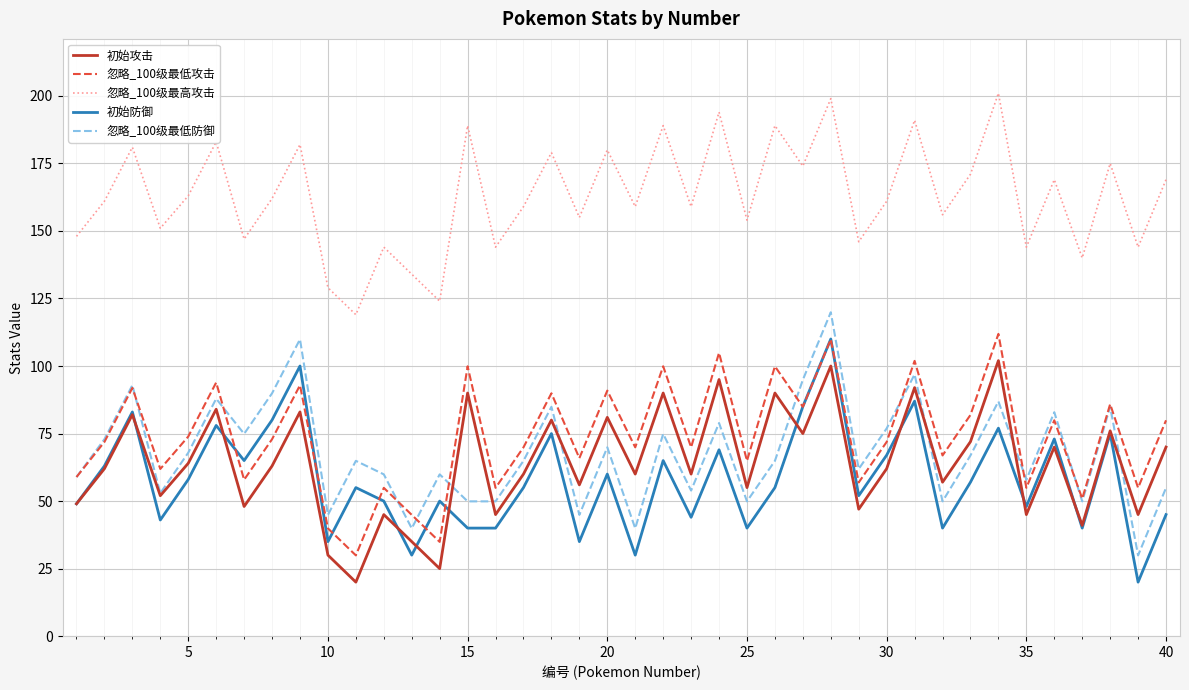

Reading left to right, extract all data points from this chart.

初始攻击: 49.0	62.0	82.0	52.0	64.0	84.0	48.0	63.0	83.0	30.0	20.0	45.0	35.0	25.0	90.0	45.0	60.0	80.0	56.0	81.0	60.0	90.0	60.0	95.0	55.0	90.0	75.0	100.0	47.0	62.0	92.0	57.0	72.0	102.0	45.0	70.0	41.0	76.0	45.0	70.0
忽略_100级最低攻击: 58.9	71.9	91.9	61.9	73.9	93.9	57.9	72.9	92.9	39.9	29.9	54.9	44.9	34.9	99.9	54.9	69.9	89.9	65.9	90.9	69.9	99.9	69.9	104.9	64.9	99.9	84.9	109.9	56.9	71.9	101.9	66.9	81.9	111.9	54.9	79.9	50.9	85.9	54.9	79.9
忽略_100级最高攻击: 148.0	161.0	181.0	151.0	163.0	183.0	147.0	162.0	182.0	129.0	119.0	144.0	134.0	124.0	189.0	144.0	159.0	179.0	155.0	180.0	159.0	189.0	159.0	194.0	154.0	189.0	174.0	199.0	146.0	161.0	191.0	156.0	171.0	201.0	144.0	169.0	140.0	175.0	144.0	169.0
初始防御: 49.0	63.0	83.0	43.0	58.0	78.0	65.0	80.0	100.0	35.0	55.0	50.0	30.0	50.0	40.0	40.0	55.0	75.0	35.0	60.0	30.0	65.0	44.0	69.0	40.0	55.0	85.0	110.0	52.0	67.0	87.0	40.0	57.0	77.0	48.0	73.0	40.0	75.0	20.0	45.0
忽略_100级最低防御: 58.9	72.9	92.9	52.9	67.9	87.9	74.9	89.9	109.9	44.9	64.9	59.9	39.9	59.9	49.9	49.9	64.9	84.9	44.9	69.9	39.9	74.9	53.9	78.9	49.9	64.9	94.9	119.9	61.9	76.9	96.9	49.9	66.9	86.9	57.9	82.9	49.9	84.9	29.9	54.9